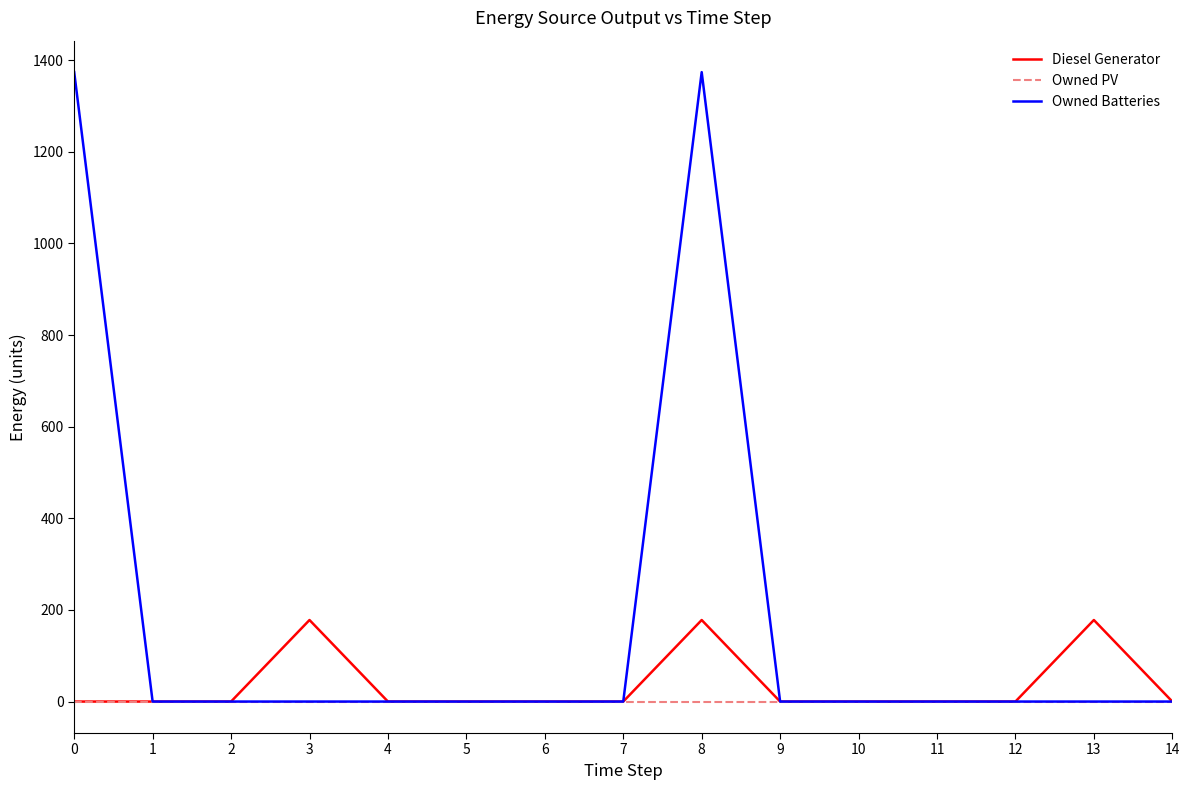

Rank the series by their maximum value, from lowest to highest.

Owned PV, Diesel Generator, Owned Batteries